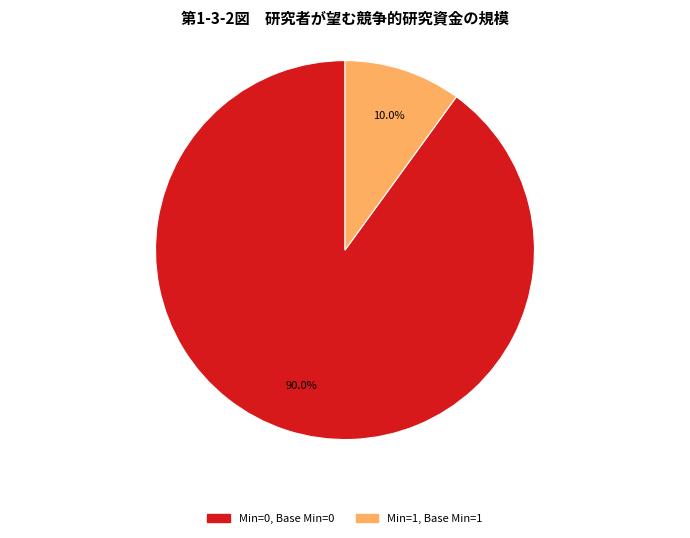

Is there any slice that represents more than half of the pie?

Yes